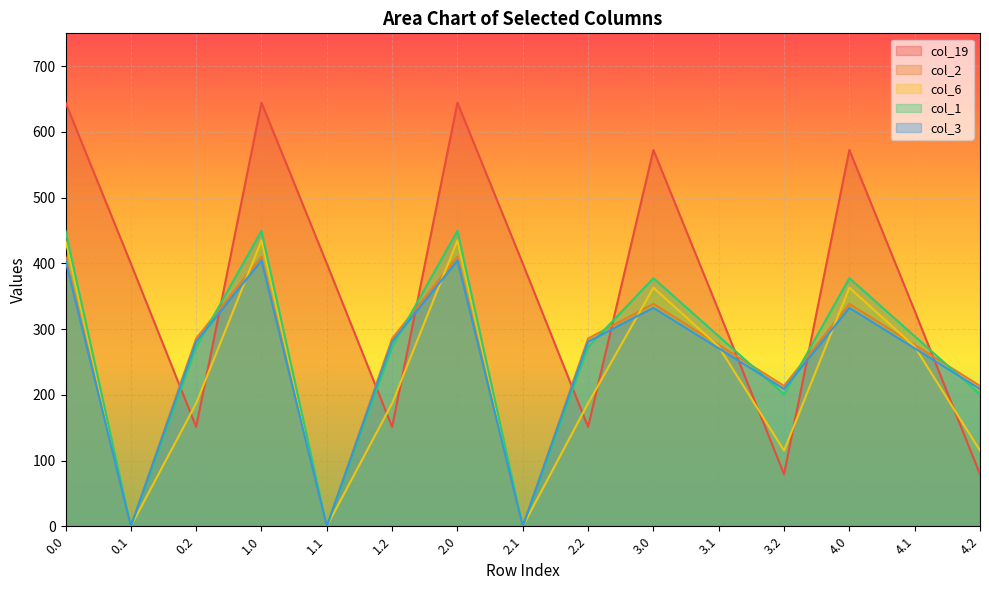

Read the col_3 value at 0.0.

404.4